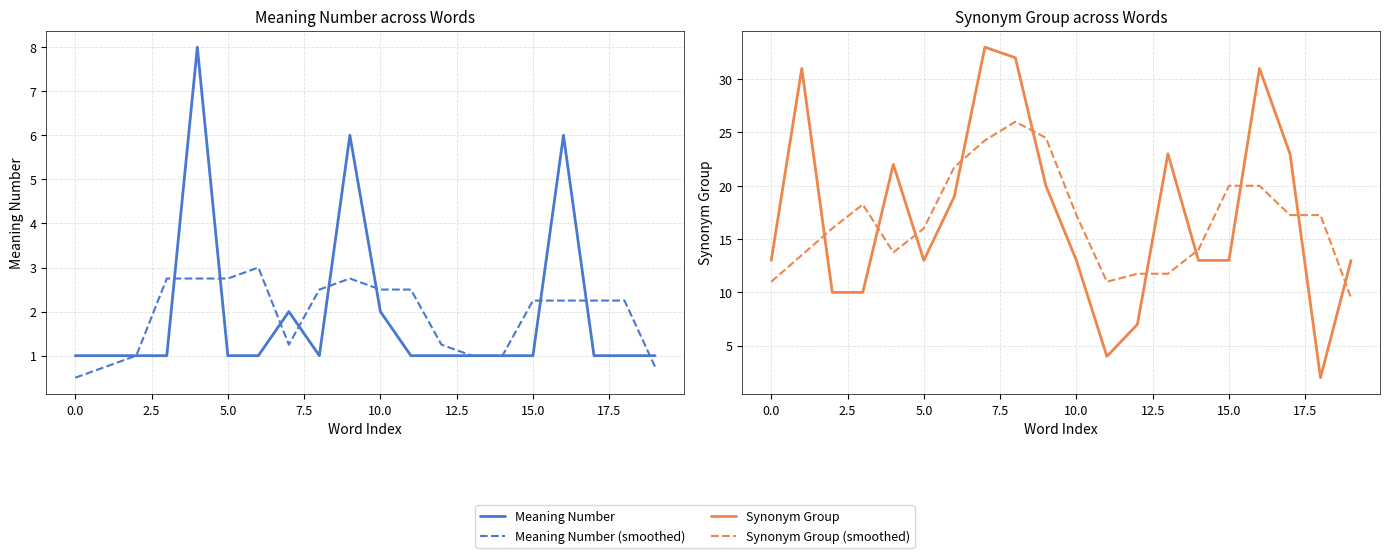

What is the maximum value shown in the chart?

33.0